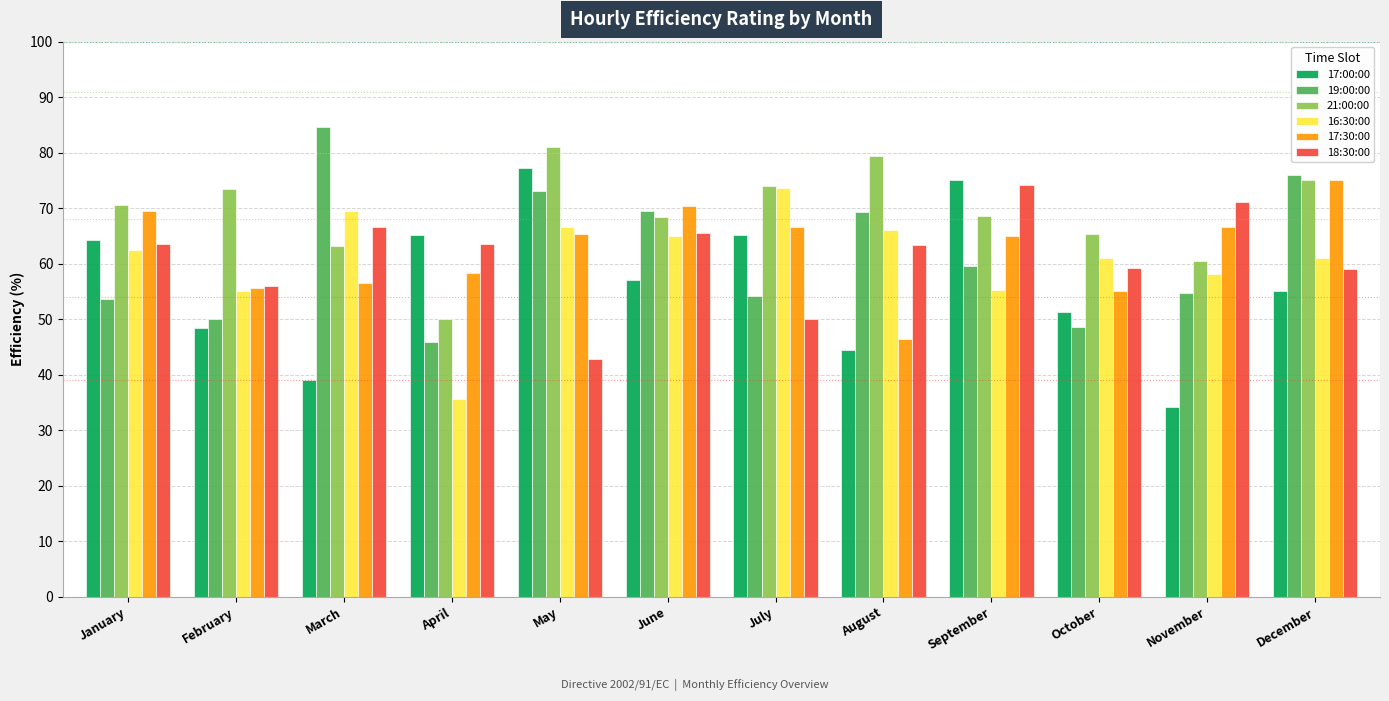

At which label does 21:00:00 reach its peak?

May